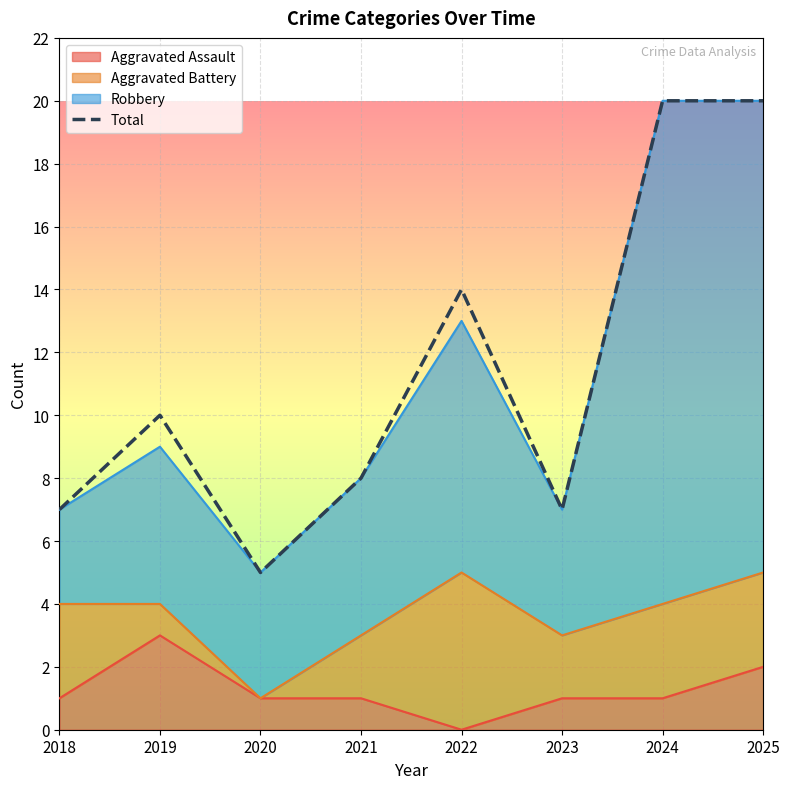

Rank the categories by value from highest to lowest.

2024, 2025, 2022, 2019, 2021, 2018, 2023, 2020